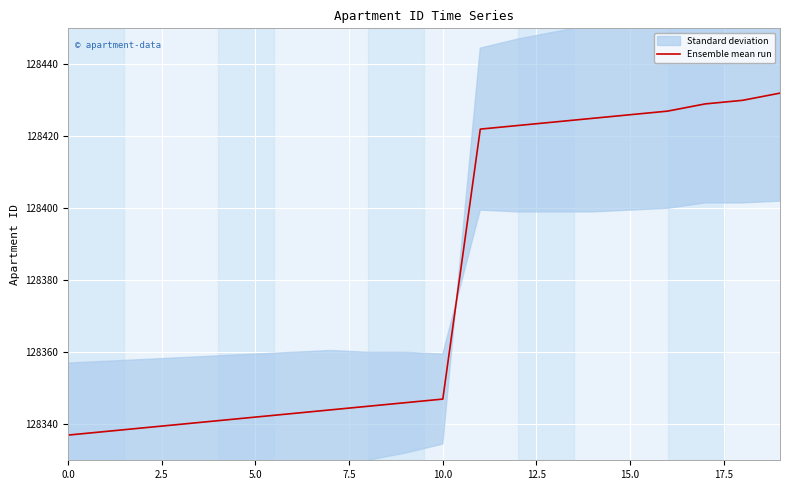

How many data points are less than 128347?

10